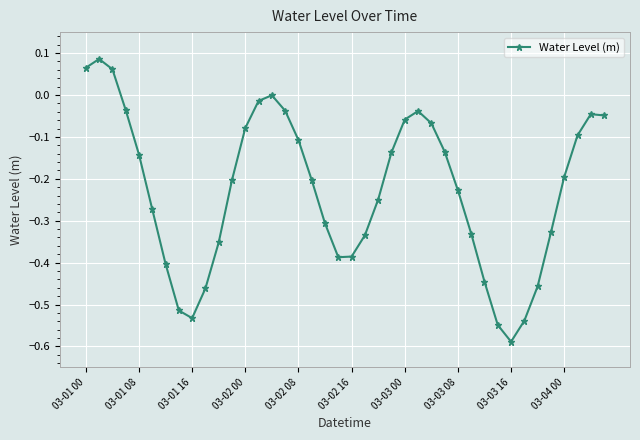

What is the difference between the maximum and second lowest values?

0.6